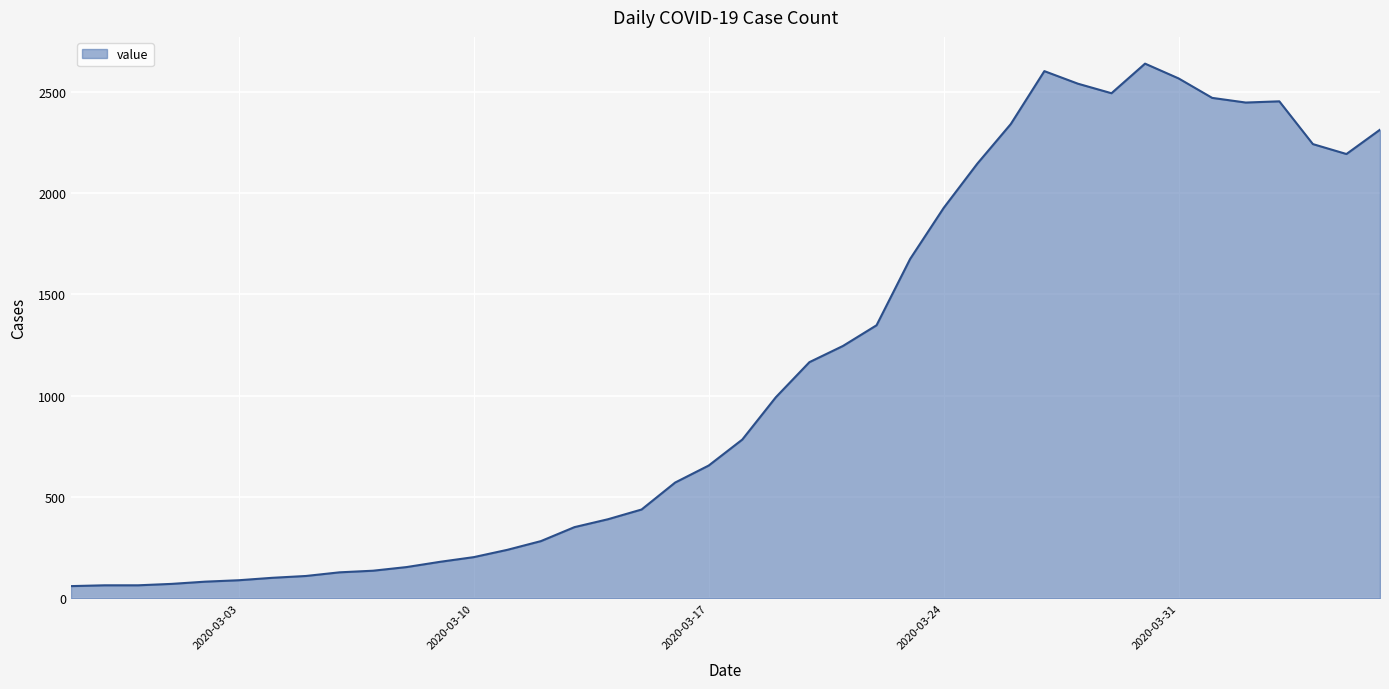

What is the maximum value shown in the chart?

2639